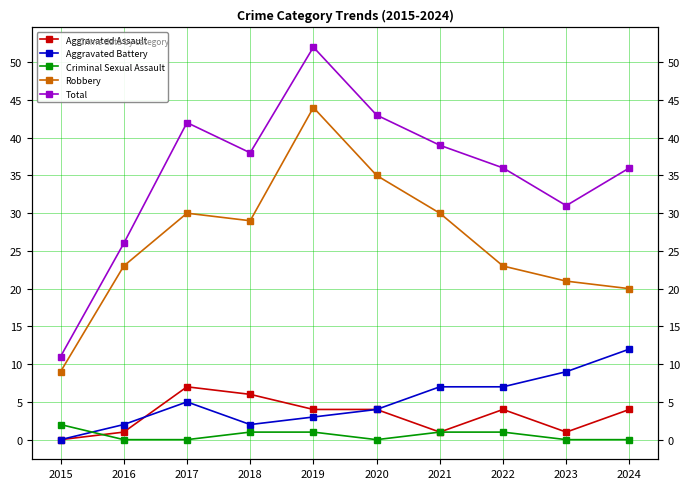

Reading left to right, list all the values displayed in this chart.

Aggravated Assault: 0	1	7	6	4	4	1	4	1	4
Aggravated Battery: 0	2	5	2	3	4	7	7	9	12
Criminal Sexual Assault: 2	0	0	1	1	0	1	1	0	0
Robbery: 9	23	30	29	44	35	30	23	21	20
Total: 11	26	42	38	52	43	39	36	31	36